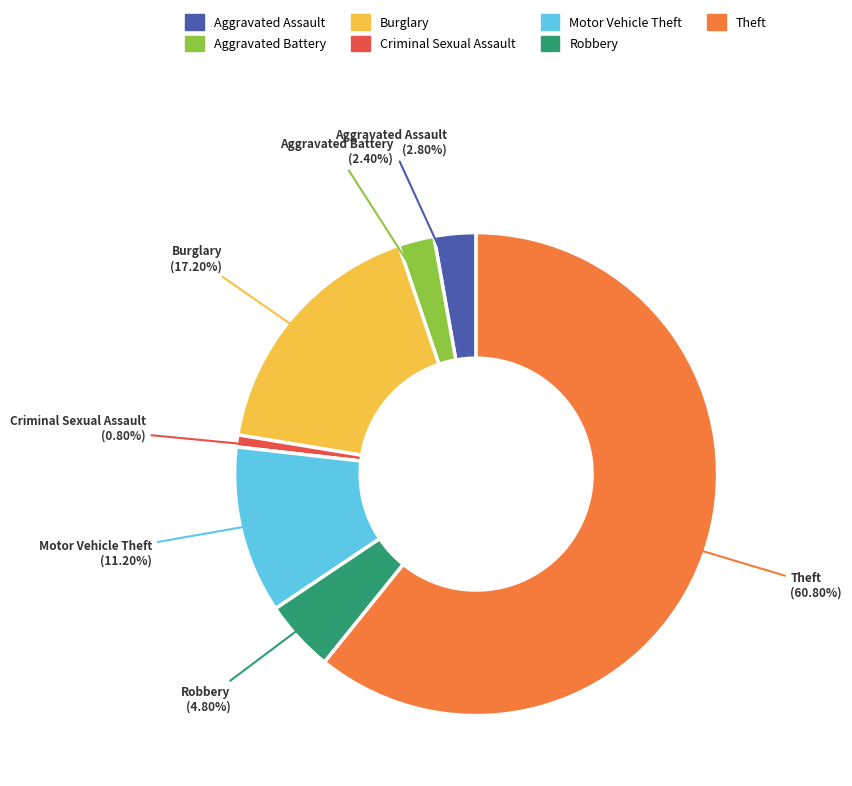

Is there a majority slice in this chart?

Yes